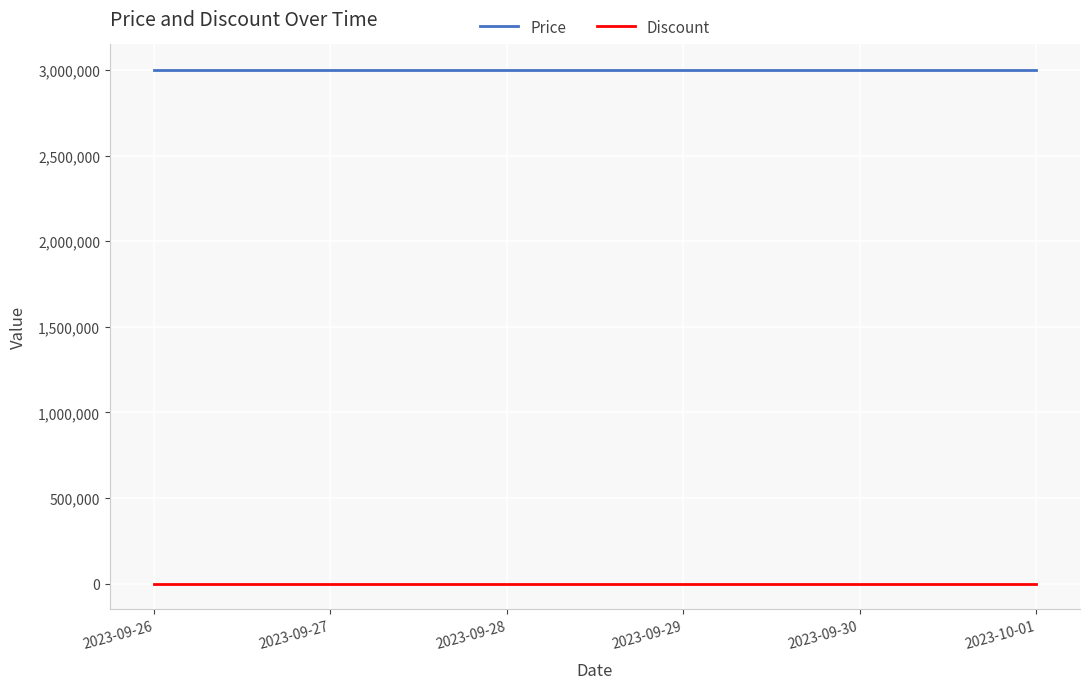

Reading left to right, what are all the values shown in this chart?

Price: 2023-09-26=3000000	2023-09-27=3000000	2023-09-28=3000000	2023-09-29=3000000	2023-09-30=3000000	2023-10-01=3000000
Discount: 2023-09-26=0	2023-09-27=0	2023-09-28=0	2023-09-29=0	2023-09-30=0	2023-10-01=0